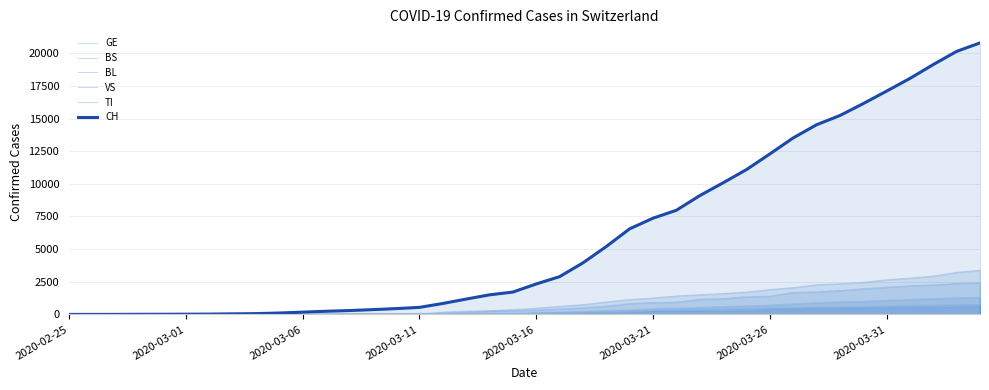

Reading right to left, list all the values displayed in this chart.

GE: 3384	3220	2938	2775	2657	2450	2349	2277	2051	1902	1708	1598	1509	1417	1262	1136	961	751	619	472	372	282	173	108	79	68	44	35	26	17	13	9	9	7	7	5	3	1	1	0
BS: 771	758	718	691	657	621	609	573	534	505	466	414	376	358	299	272	222	182	165	144	0	100	92	73	49	33	28	24	21	15	8	3	3	1	1	1	1	1	0	0
BL: 656	625	610	588	561	539	511	502	466	422	341	306	302	289	282	184	134	116	89	76	54	47	42	26	26	22	20	19	15	6	6	2	0	2	2	2	1	0	0	0
VS: 1319	1273	1218	1145	1085	1000	964	902	808	715	651	606	527	490	433	346	311	225	173	116	98	76	53	30	22	17	12	7	0	6	5	4	3	3	0	1	1	0	0	0
TI: 2422	2377	2271	2195	2091	1962	1837	1727	1688	1401	1354	1211	1165	939	918	834	638	511	422	330	291	265	258	180	0	0	68	58	45	0	18	5	4	2	0	0	0	0	0	1
CH: 20789	20141	19133	18069	17098	16141	15228	14521	13512	12285	11087	10075	9094	7975	7368	6555	5199	3947	2892	2332	1713	1500	1176	839	540	447	368	298	243	175	109	63	46	26	20	14	11	4	2	1